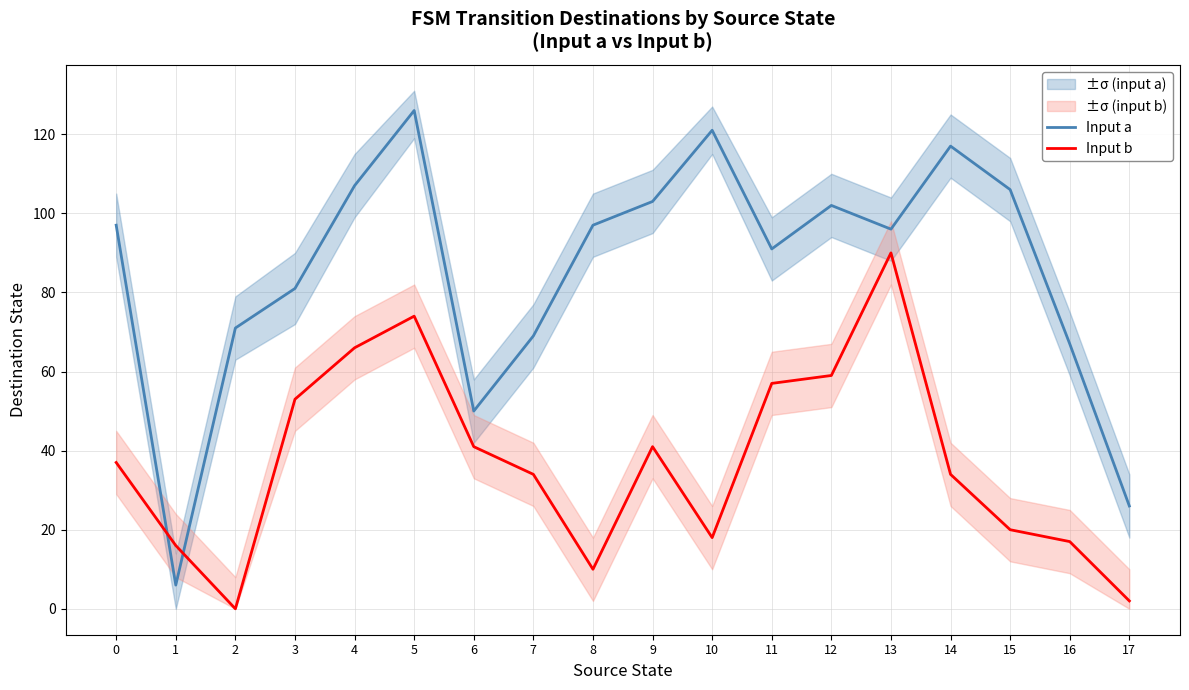

At which label does Input b first exceed 37?

3